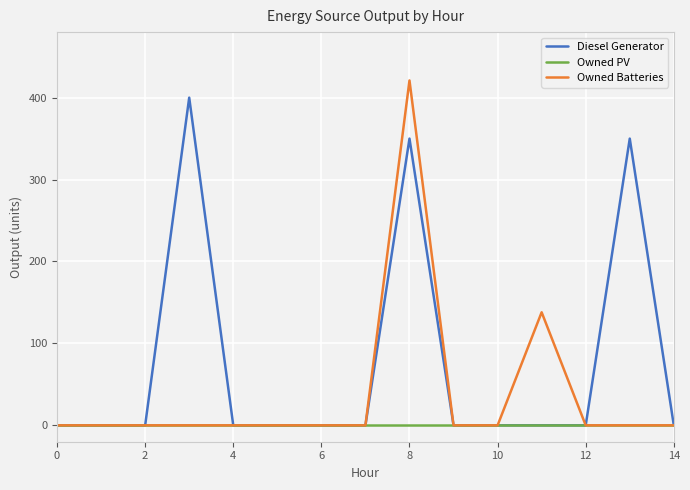

What is the greatest value displayed?

421